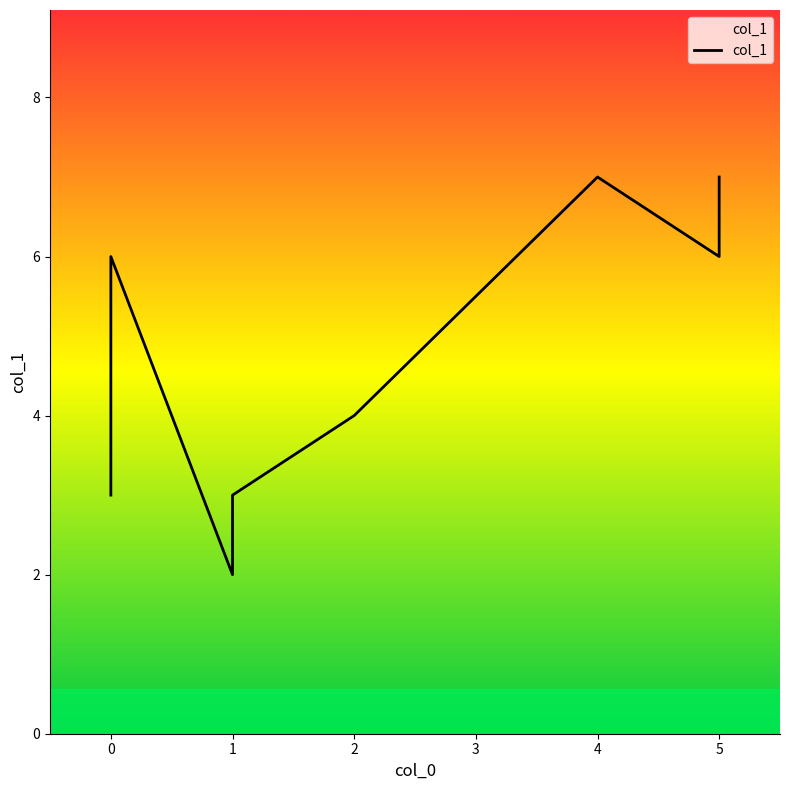

What is the sum of all values?

38